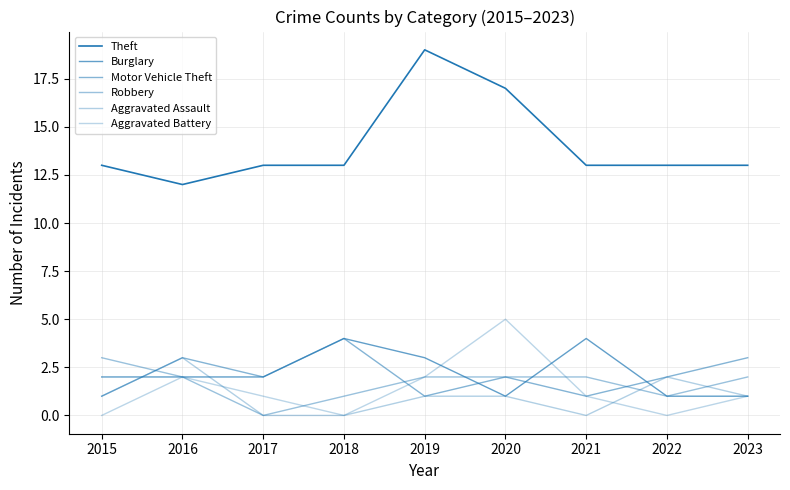

What is the average value of the Motor Vehicle Theft series?

2